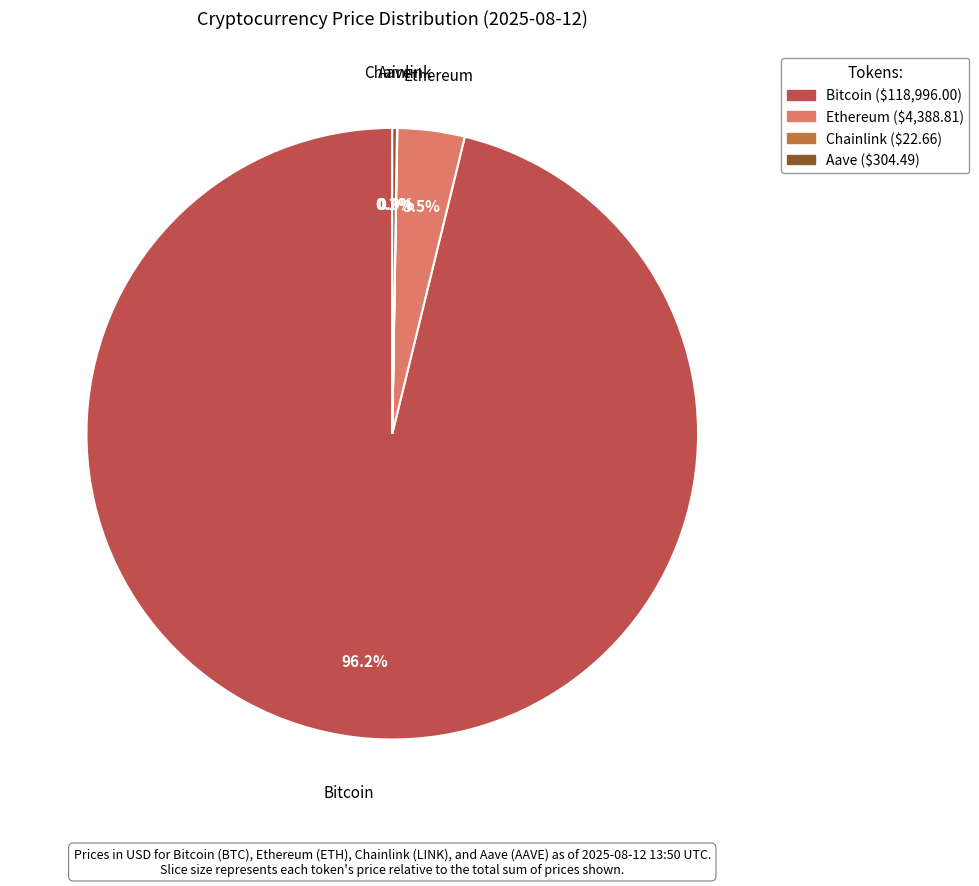

What is the largest slice in the pie chart?

Bitcoin